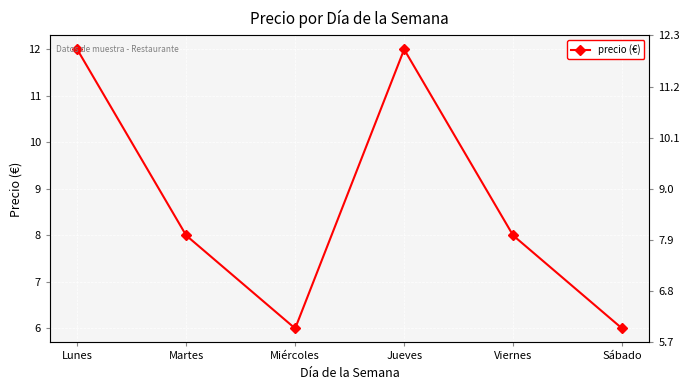

Does the chart display data point markers on the line(s)?

Yes